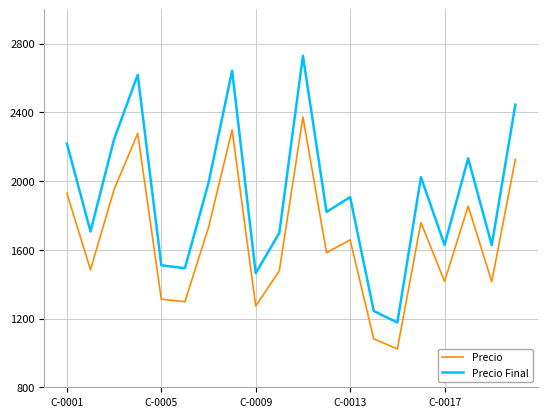

In Precio Final, how many points are higher than both neighbors (excluding endpoints)?

6